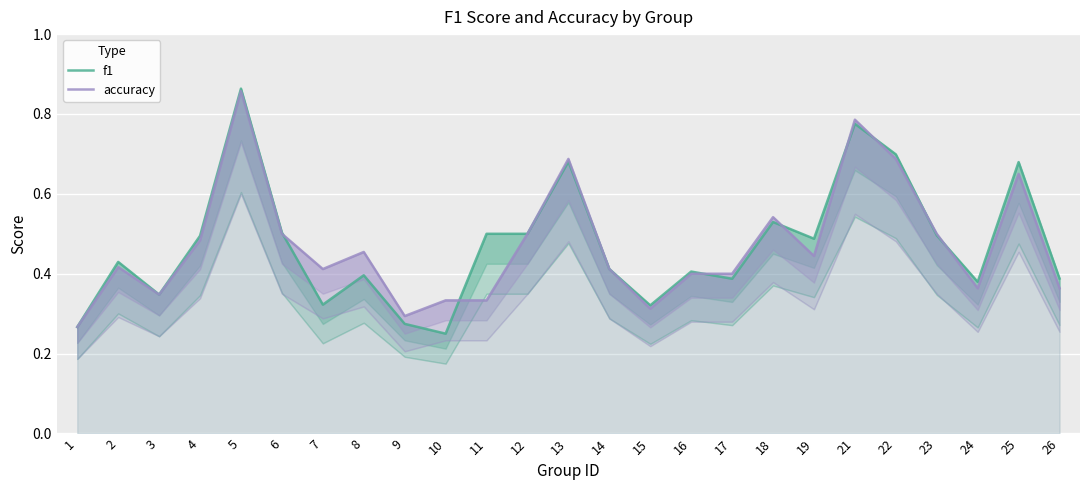

Reading left to right, list all the values displayed in this chart.

f1: 1=0.3	2=0.4	3=0.3	4=0.5	5=0.9	6=0.5	7=0.3	8=0.4	9=0.3	10=0.2	11=0.5	12=0.5	13=0.7	14=0.4	15=0.3	16=0.4	17=0.4	18=0.5	19=0.5	21=0.8	22=0.7	23=0.5	24=0.4	25=0.7	26=0.4
accuracy: 1=0.3	2=0.4	3=0.3	4=0.5	5=0.9	6=0.5	7=0.4	8=0.5	9=0.3	10=0.3	11=0.3	12=0.5	13=0.7	14=0.4	15=0.3	16=0.4	17=0.4	18=0.5	19=0.4	21=0.8	22=0.7	23=0.5	24=0.4	25=0.7	26=0.4